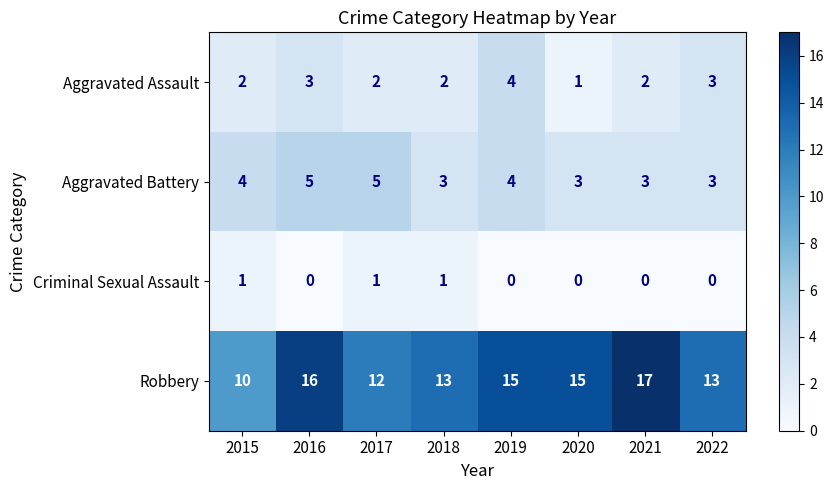

Read the Aggravated Battery value at 2020.

3